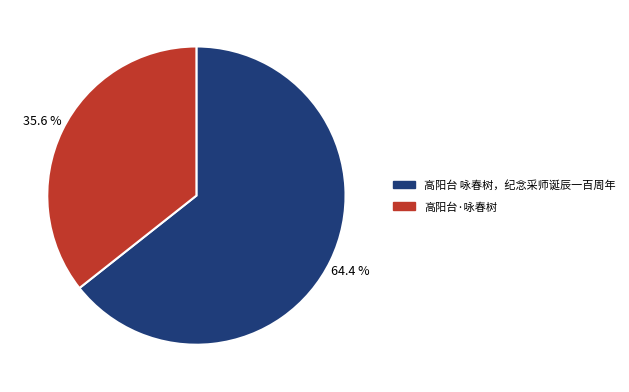

Which category has the smallest portion of the pie?

高阳台·咏春树